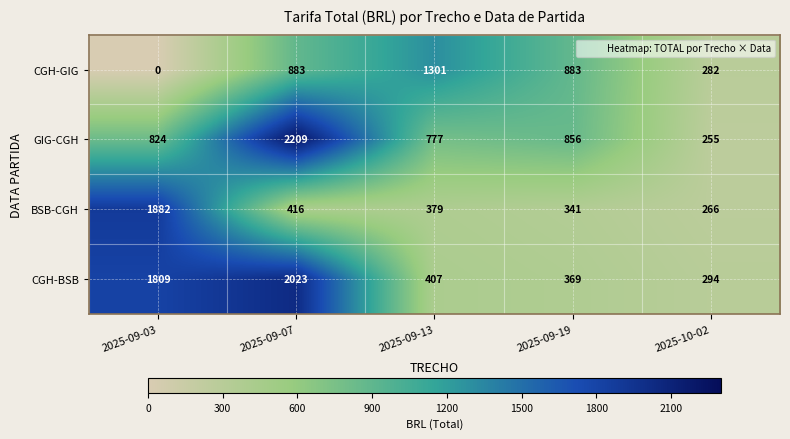

Which label corresponds to the smallest value in the chart?

2025-09-03